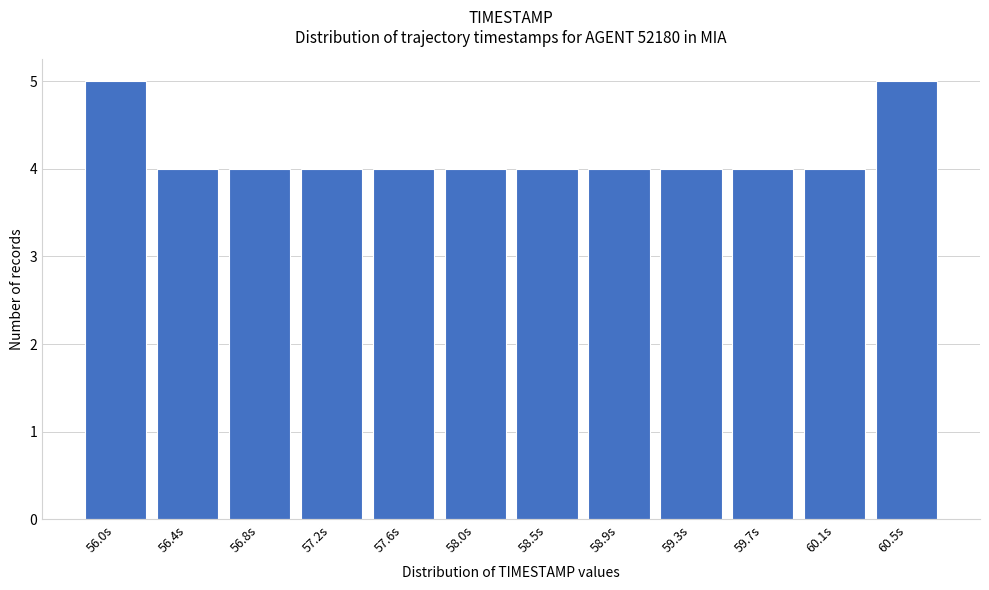

Reading left to right, list all the values displayed in this chart.

5	4	4	4	4	4	4	4	4	4	4	5